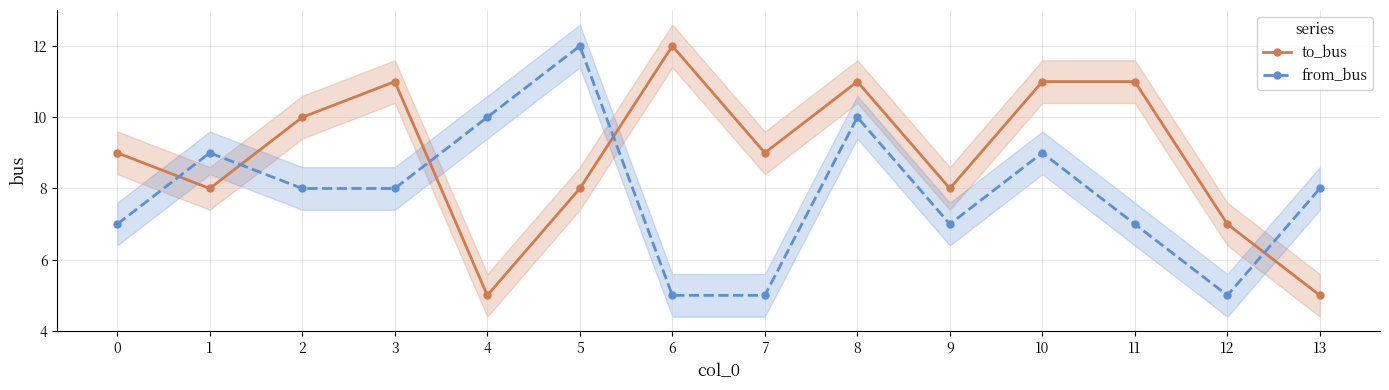

Between which two adjacent categories do to_bus and from_bus first intersect?

0 and 1